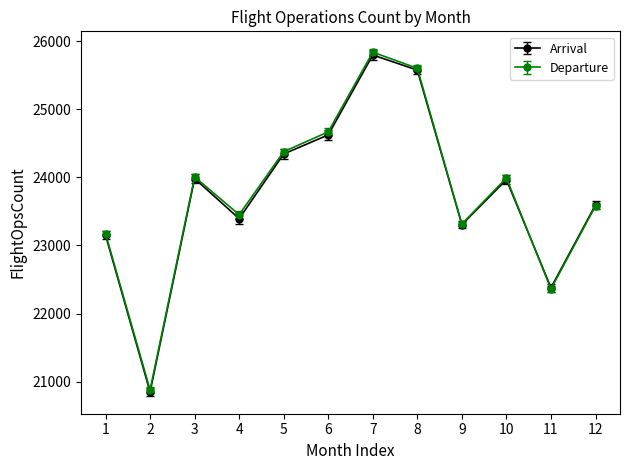

Is the value of Departure at 12 greater than the value of Arrival at 1?

Yes